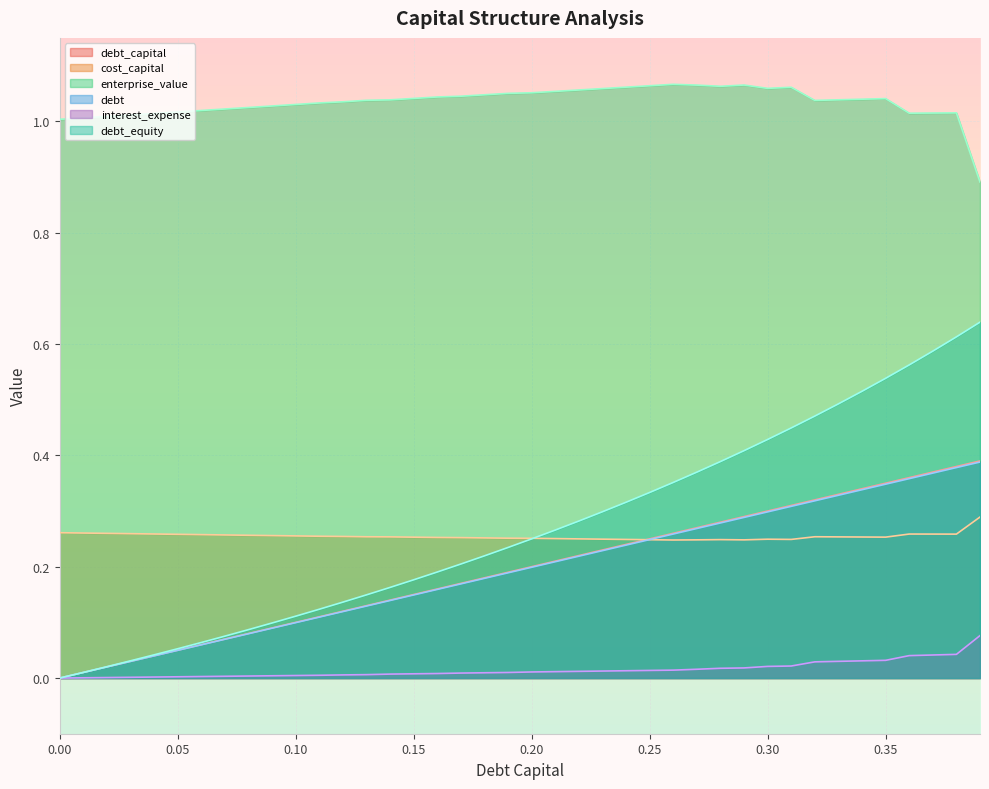

Reading right to left, transcribe all the data shown in this chart.

debt_capital: 0.39=0.4	0.38=0.4	0.37=0.4	0.36=0.4	0.35=0.3	0.34=0.3	0.33=0.3	0.32=0.3	0.31=0.3	0.3=0.3	0.29=0.3	0.28=0.3	0.27=0.3	0.26=0.3	0.25=0.2	0.24=0.2	0.23=0.2	0.22=0.2	0.21=0.2	0.2=0.2	0.19=0.2	0.18=0.2	0.17=0.2	0.16=0.2	0.15=0.1	0.14=0.1	0.13=0.1	0.12=0.1	0.11=0.1	0.1=0.1	0.09=0.1	0.08=0.1	0.07=0.1	0.06=0.1	0.05=0.1	0.04=0.0	0.03=0.0	0.02=0.0	0.01=0.0	0=0.0
cost_capital: 0.39=0.3	0.38=0.3	0.37=0.3	0.36=0.3	0.35=0.3	0.34=0.3	0.33=0.3	0.32=0.3	0.31=0.2	0.3=0.2	0.29=0.2	0.28=0.2	0.27=0.2	0.26=0.2	0.25=0.2	0.24=0.2	0.23=0.2	0.22=0.3	0.21=0.3	0.2=0.3	0.19=0.3	0.18=0.3	0.17=0.3	0.16=0.3	0.15=0.3	0.14=0.3	0.13=0.3	0.12=0.3	0.11=0.3	0.1=0.3	0.09=0.3	0.08=0.3	0.07=0.3	0.06=0.3	0.05=0.3	0.04=0.3	0.03=0.3	0.02=0.3	0.01=0.3	0=0.3
enterprise_value: 0.39=0.9	0.38=1.0	0.37=1.0	0.36=1.0	0.35=1.0	0.34=1.0	0.33=1.0	0.32=1.0	0.31=1.1	0.3=1.1	0.29=1.1	0.28=1.1	0.27=1.1	0.26=1.1	0.25=1.1	0.24=1.1	0.23=1.1	0.22=1.1	0.21=1.1	0.2=1.1	0.19=1.1	0.18=1.0	0.17=1.0	0.16=1.0	0.15=1.0	0.14=1.0	0.13=1.0	0.12=1.0	0.11=1.0	0.1=1.0	0.09=1.0	0.08=1.0	0.07=1.0	0.06=1.0	0.05=1.0	0.04=1.0	0.03=1.0	0.02=1.0	0.01=1.0	0=1.0
debt: 0.39=0.4	0.38=0.4	0.37=0.4	0.36=0.4	0.35=0.3	0.34=0.3	0.33=0.3	0.32=0.3	0.31=0.3	0.3=0.3	0.29=0.3	0.28=0.3	0.27=0.3	0.26=0.3	0.25=0.2	0.24=0.2	0.23=0.2	0.22=0.2	0.21=0.2	0.2=0.2	0.19=0.2	0.18=0.2	0.17=0.2	0.16=0.2	0.15=0.1	0.14=0.1	0.13=0.1	0.12=0.1	0.11=0.1	0.1=0.1	0.09=0.1	0.08=0.1	0.07=0.1	0.06=0.1	0.05=0.0	0.04=0.0	0.03=0.0	0.02=0.0	0.01=0.0	0=0.0
interest_expense: 0.39=0.1	0.38=0.0	0.37=0.0	0.36=0.0	0.35=0.0	0.34=0.0	0.33=0.0	0.32=0.0	0.31=0.0	0.3=0.0	0.29=0.0	0.28=0.0	0.27=0.0	0.26=0.0	0.25=0.0	0.24=0.0	0.23=0.0	0.22=0.0	0.21=0.0	0.2=0.0	0.19=0.0	0.18=0.0	0.17=0.0	0.16=0.0	0.15=0.0	0.14=0.0	0.13=0.0	0.12=0.0	0.11=0.0	0.1=0.0	0.09=0.0	0.08=0.0	0.07=0.0	0.06=0.0	0.05=0.0	0.04=0.0	0.03=0.0	0.02=0.0	0.01=0.0	0=0.0
debt_equity: 0.39=0.6	0.38=0.6	0.37=0.6	0.36=0.6	0.35=0.5	0.34=0.5	0.33=0.5	0.32=0.5	0.31=0.4	0.3=0.4	0.29=0.4	0.28=0.4	0.27=0.4	0.26=0.4	0.25=0.3	0.24=0.3	0.23=0.3	0.22=0.3	0.21=0.3	0.2=0.2	0.19=0.2	0.18=0.2	0.17=0.2	0.16=0.2	0.15=0.2	0.14=0.2	0.13=0.1	0.12=0.1	0.11=0.1	0.1=0.1	0.09=0.1	0.08=0.1	0.07=0.1	0.06=0.1	0.05=0.1	0.04=0.0	0.03=0.0	0.02=0.0	0.01=0.0	0=0.0